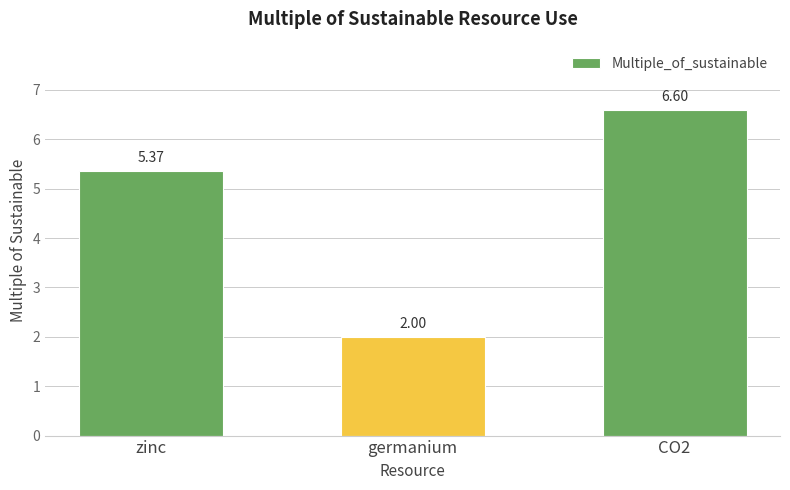

Rank the categories by value from lowest to highest.

germanium, zinc, CO2